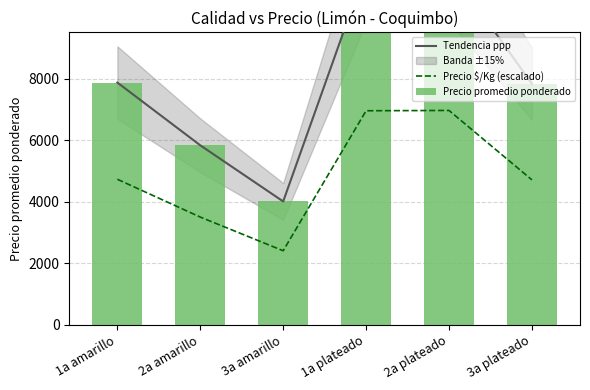

What position from the left is 3a plateado?

6